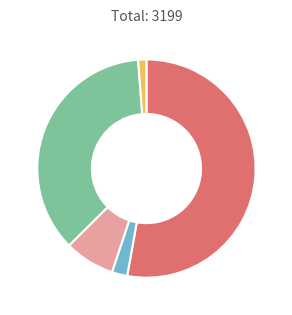

Does any single category account for the majority?

Yes